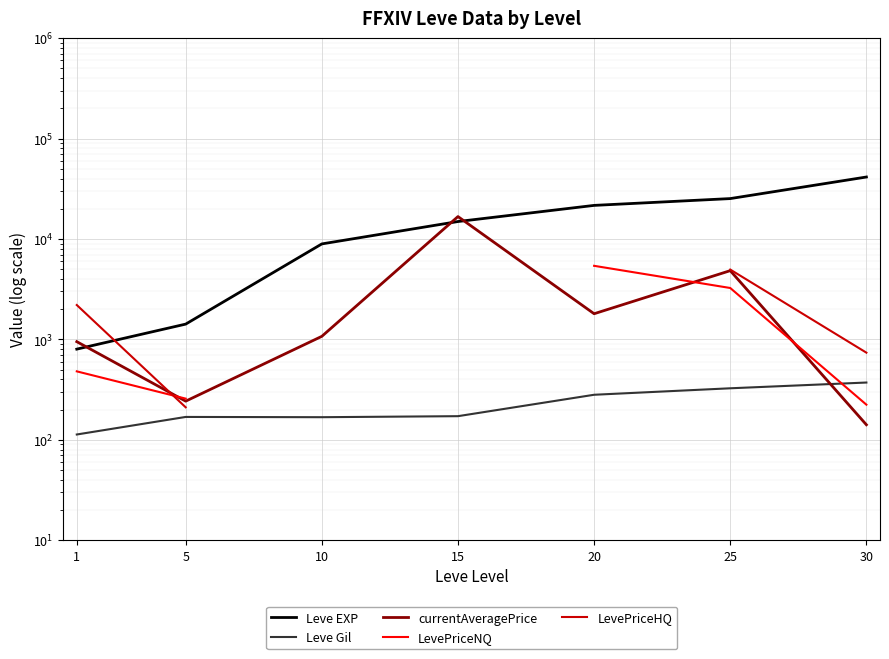

How many data points in currentAveragePrice are less than 1072?

3